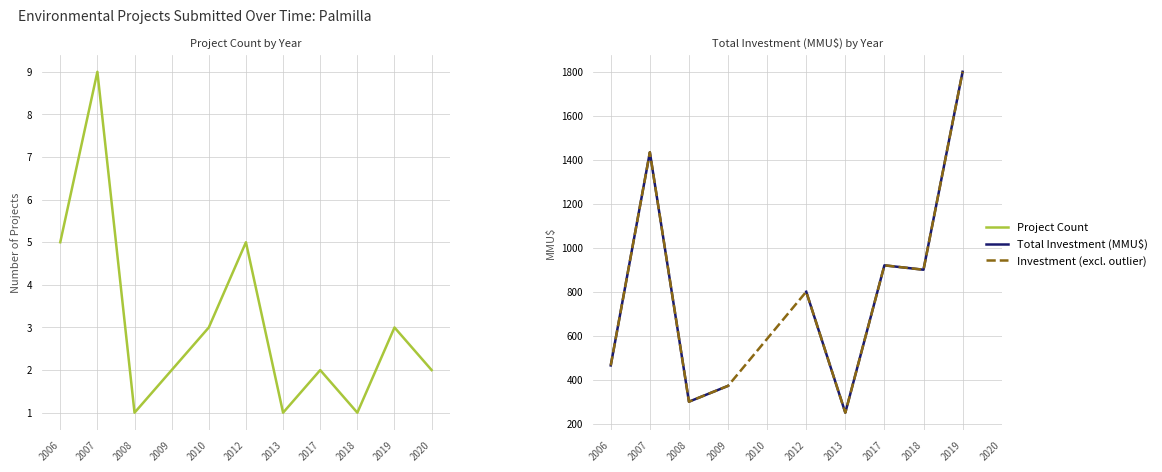

Reading right to left, extract all data points from this chart.

2020=2	2019=3	2018=1	2017=2	2013=1	2012=5	2010=3	2009=2	2008=1	2007=9	2006=5